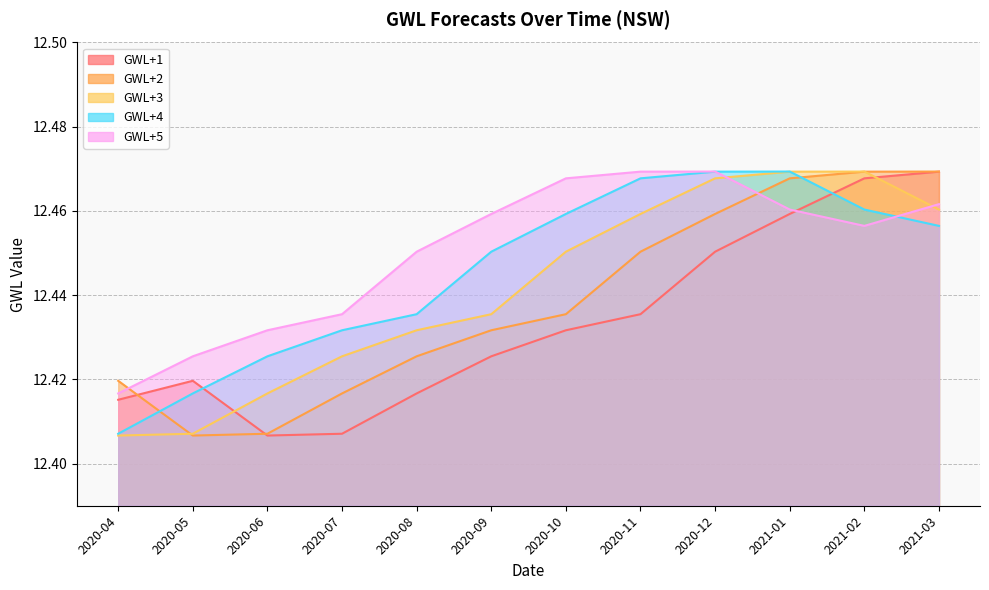

Rank the categories by GWL+4 value from lowest to highest.

2020-04, 2020-05, 2020-06, 2020-07, 2020-08, 2020-09, 2021-03, 2020-10, 2021-02, 2020-11, 2020-12, 2021-01